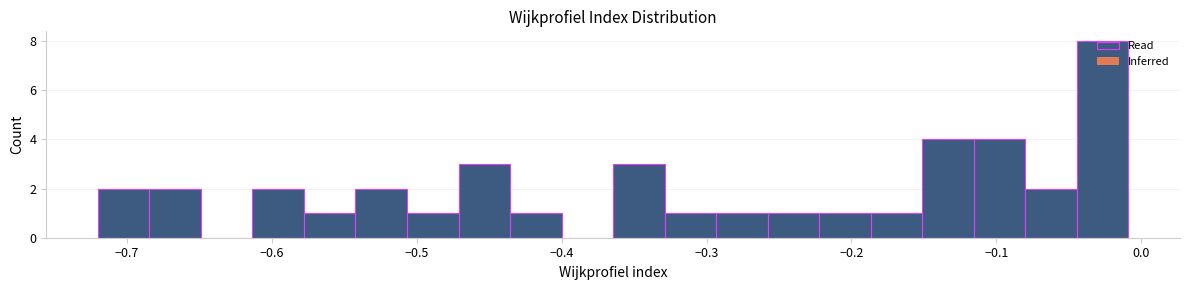

Around what value on the x-axis is the tallest bar? Give the approximate position of its centre, as read against the axis.

-0.03